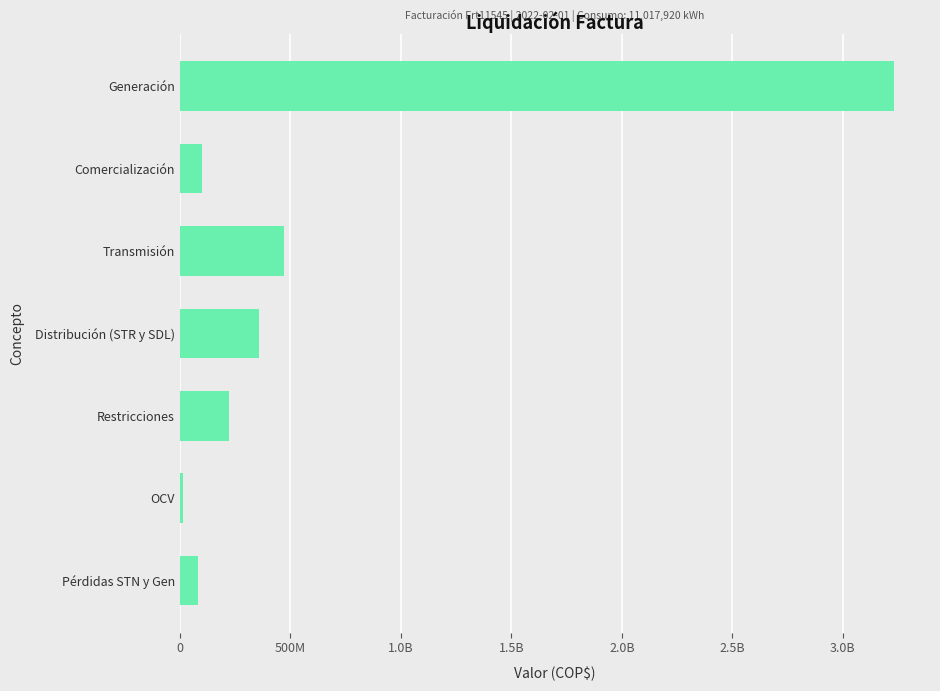

Does the chart contain stacked bars?

No